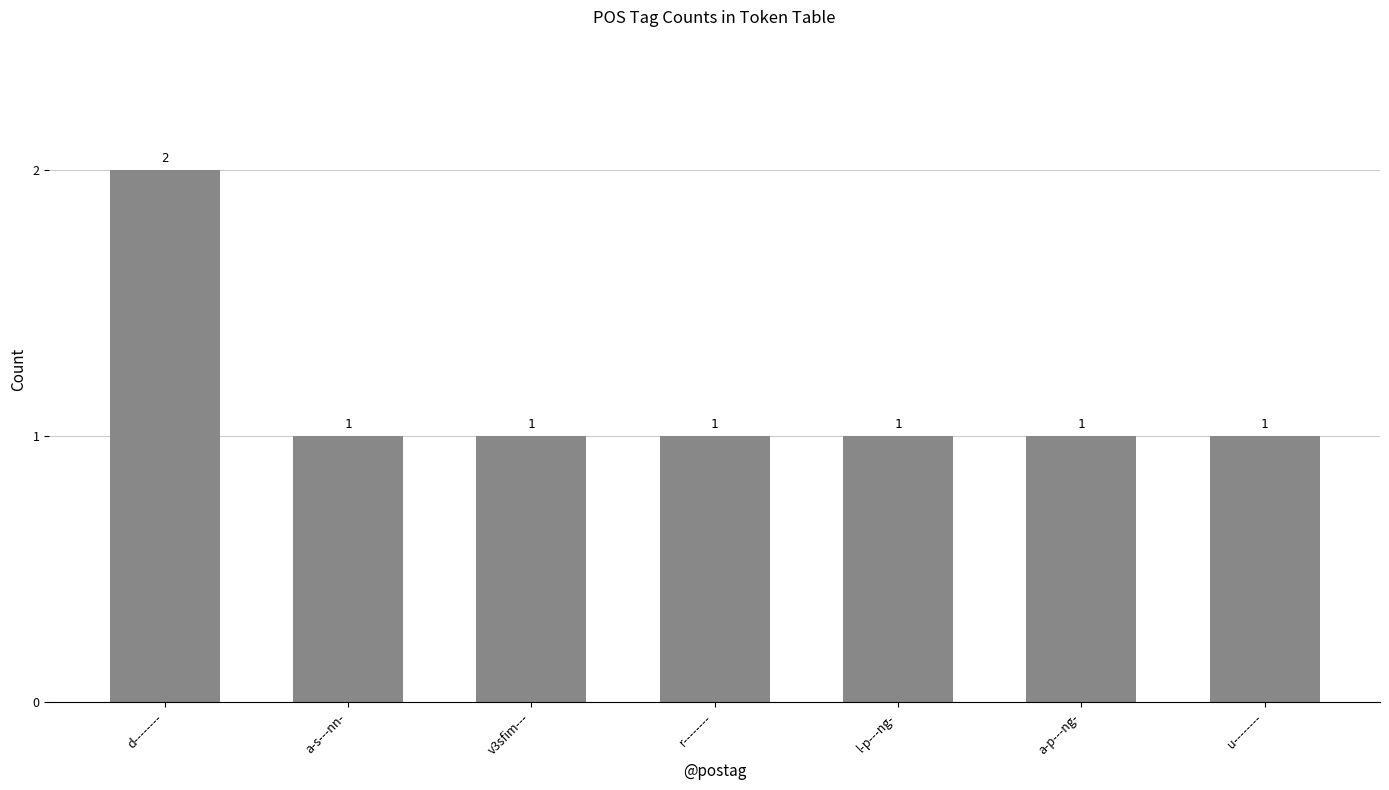

What is the sum of all values?

8